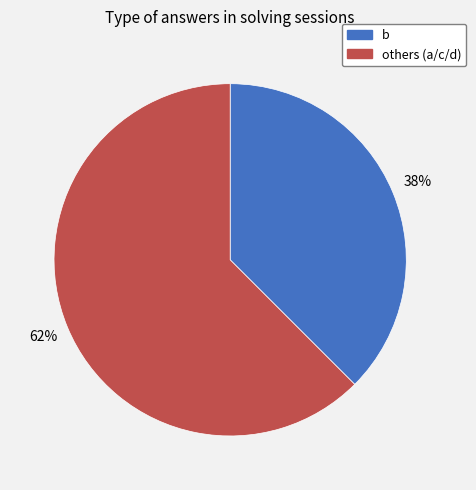

What is the smallest slice in the pie chart?

b